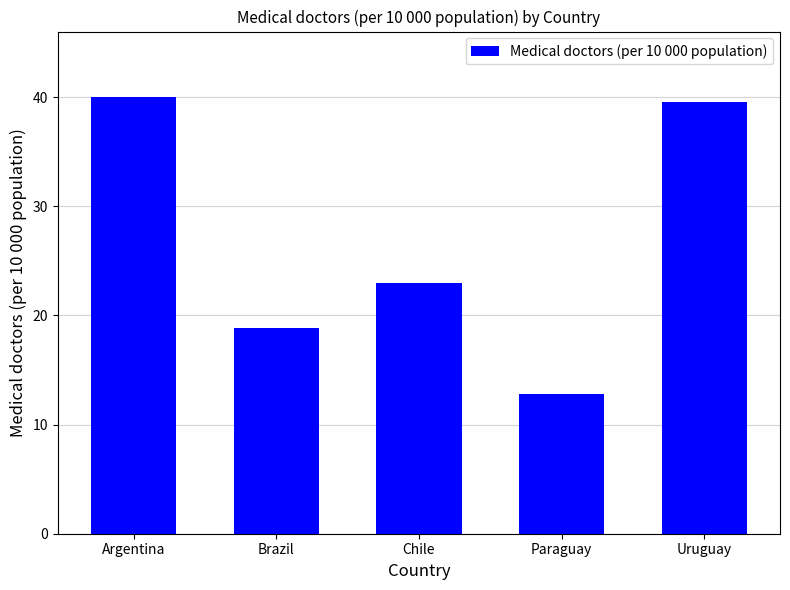

What is the change in value from Chile to Uruguay?

+16.6